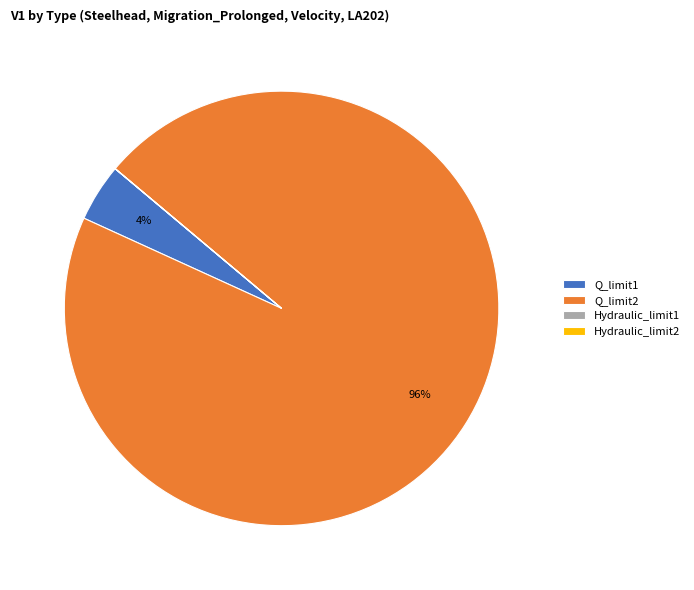

Between Q_limit1 and Q_limit2, which is larger?

Q_limit2